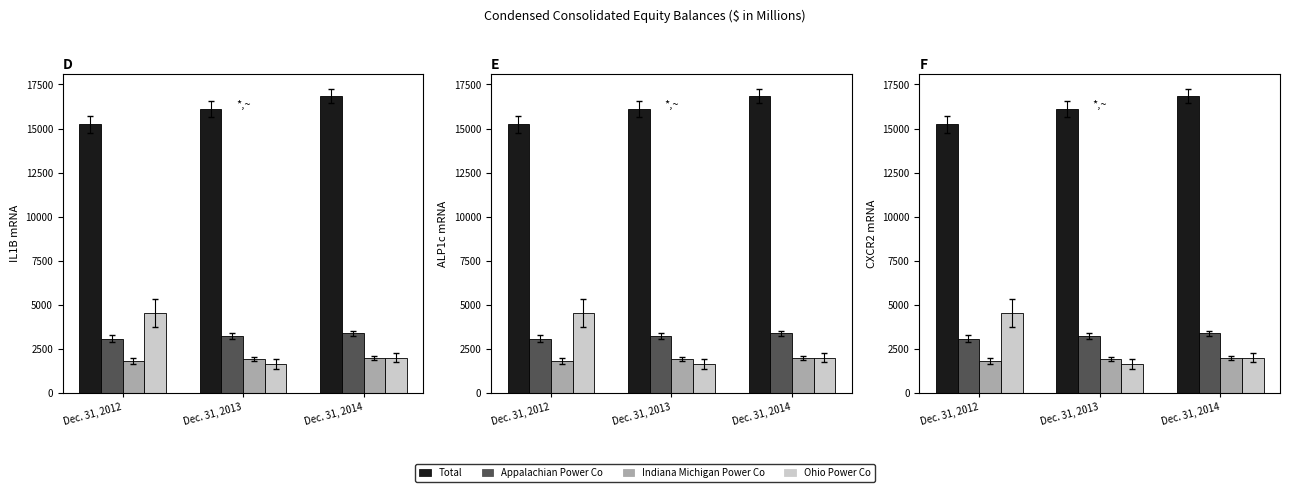

Which series has the widest spread of values?

Ohio Power Co